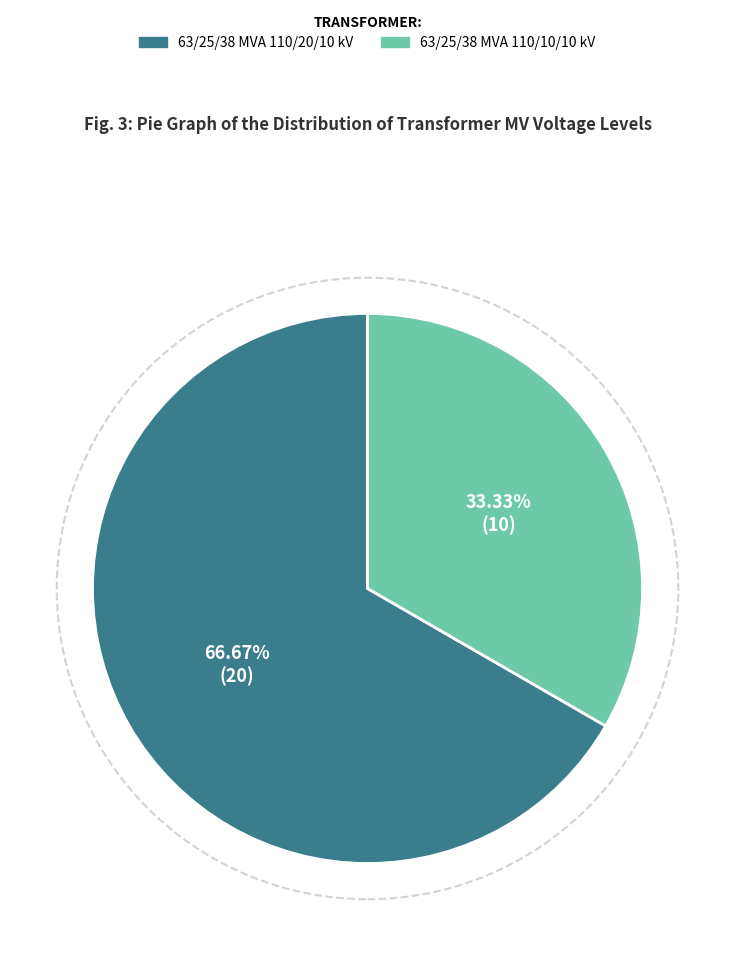

Rank the categories by value from lowest to highest.

63/25/38 MVA 110/10/10 kV, 63/25/38 MVA 110/20/10 kV